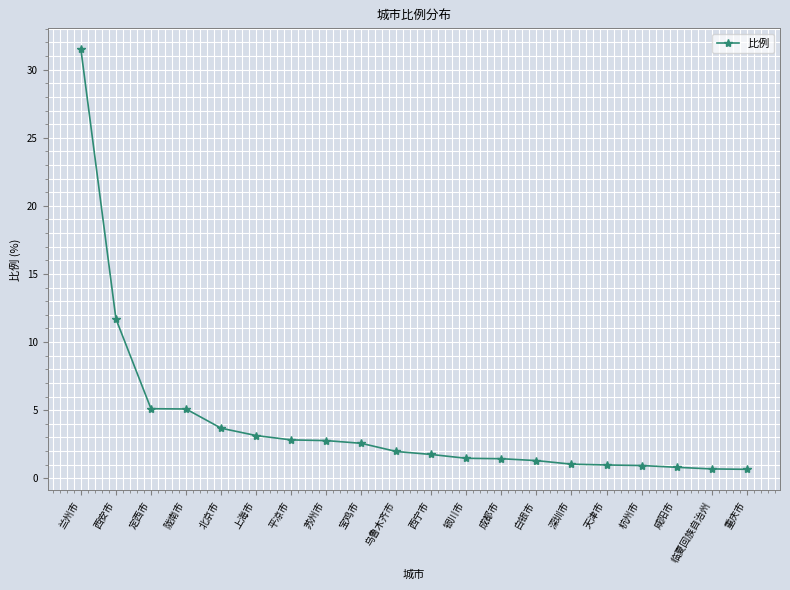

What is the difference between the maximum and minimum values?

30.8